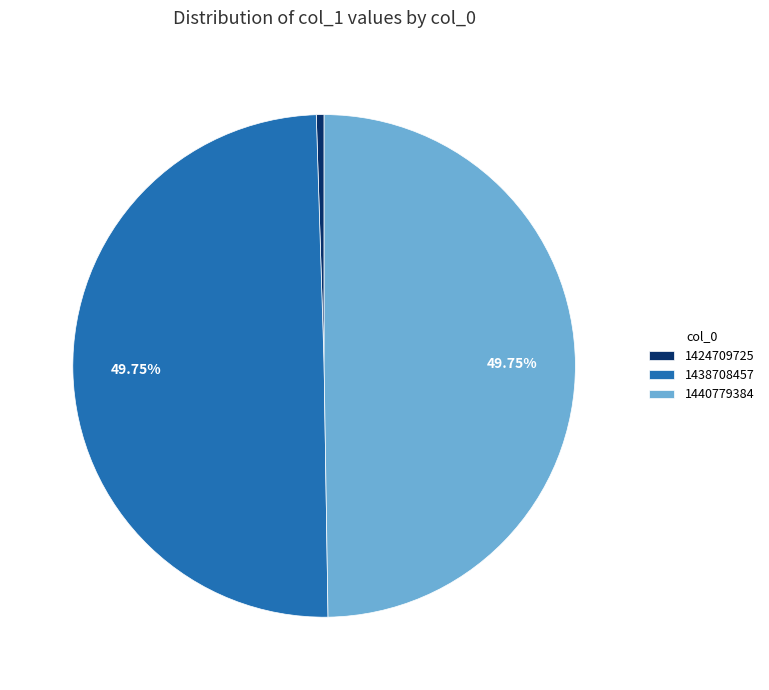

To the nearest percent, what is the difference between the largest and smallest slice percentages?

50%